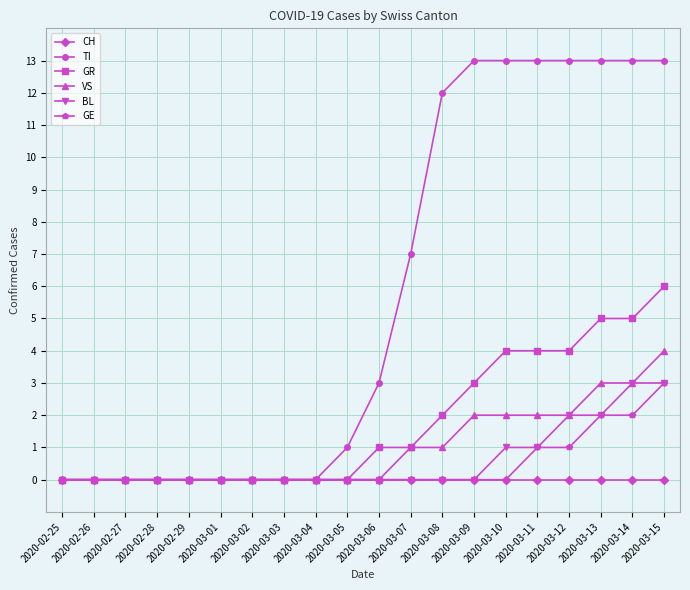

Which series has the largest range (max minus min)?

TI